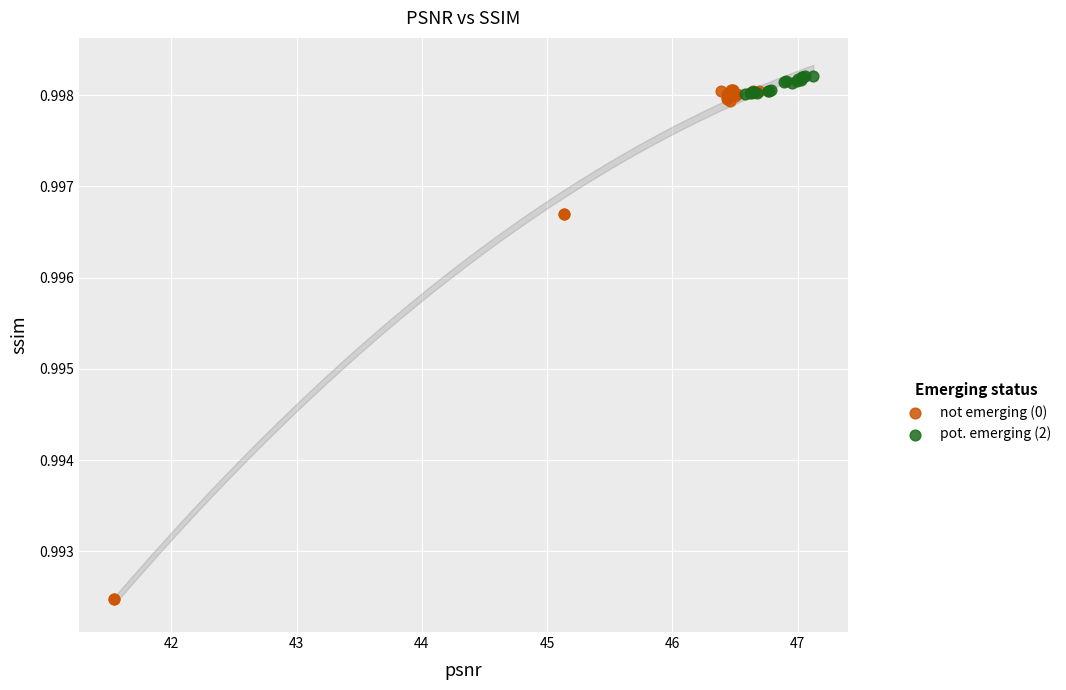

Which series reaches the maximum Y coordinate?

pot. emerging (2)